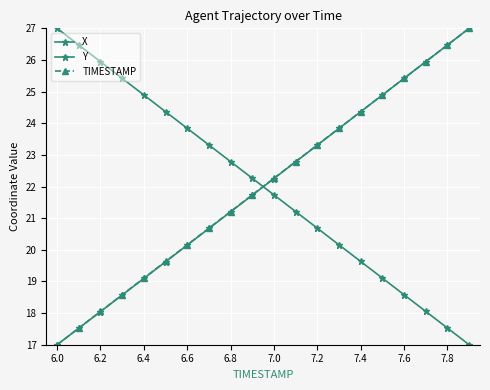

How many values in the Y series exceed 22?

10